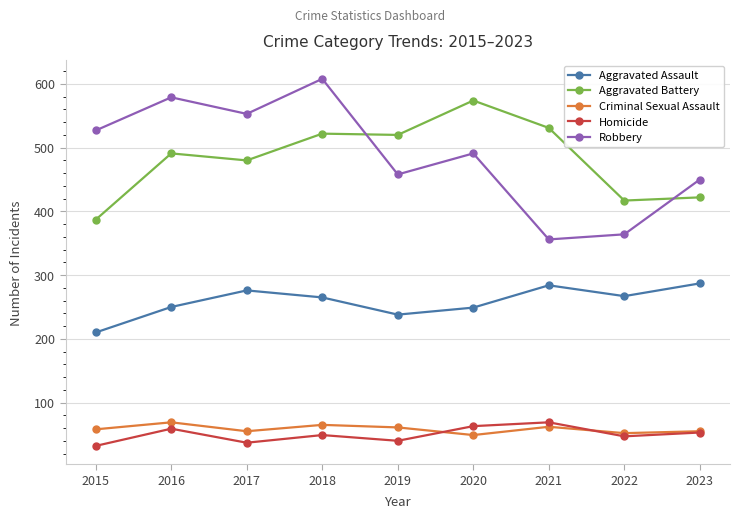

What is the lowest value of the Aggravated Battery series?

387